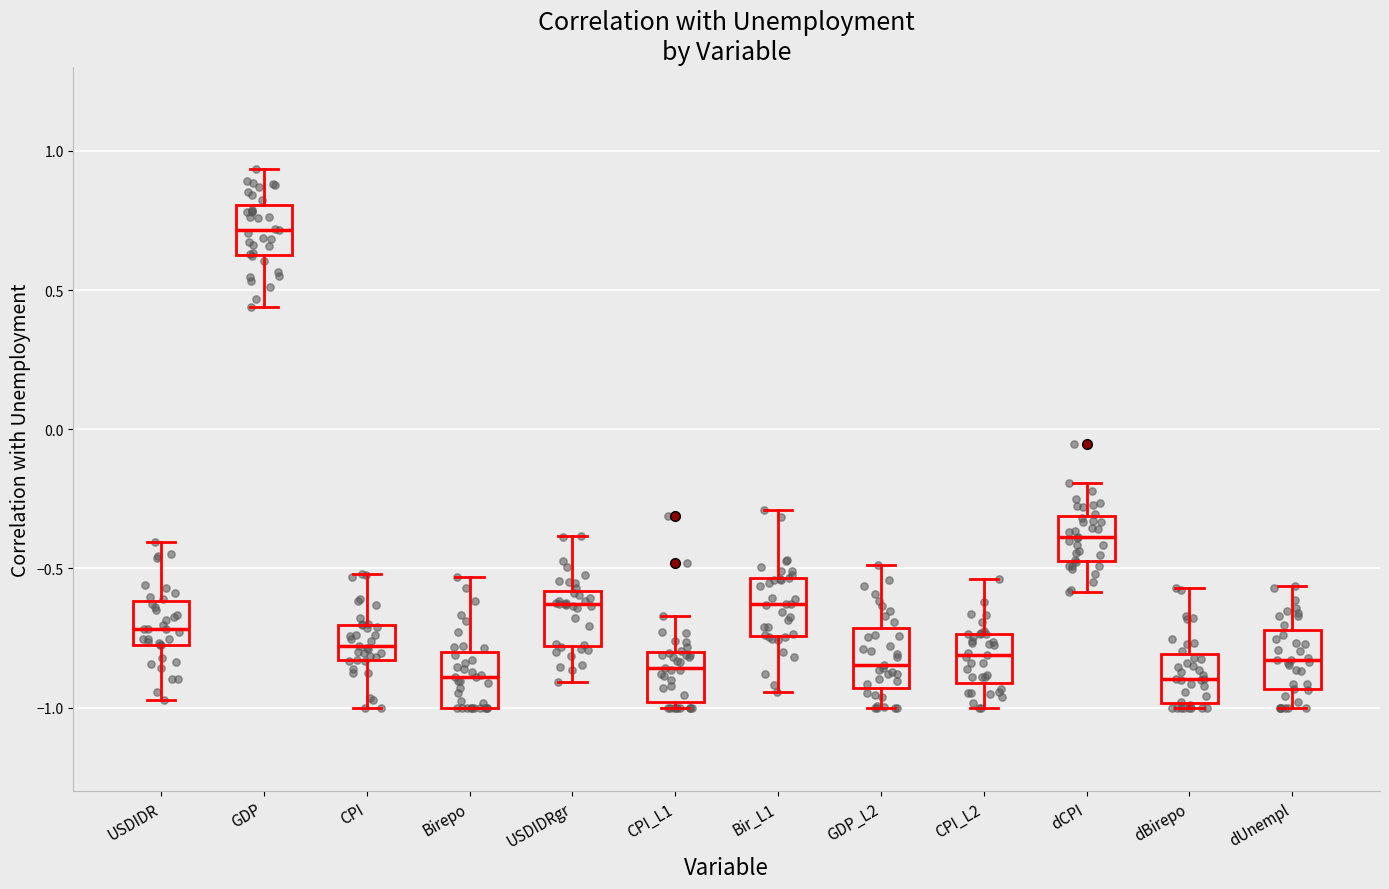

Where does the median line of the box for CPI sit on the y-axis? The values are not printed on the chart, so give them approximately, as read against the axis.

-0.80